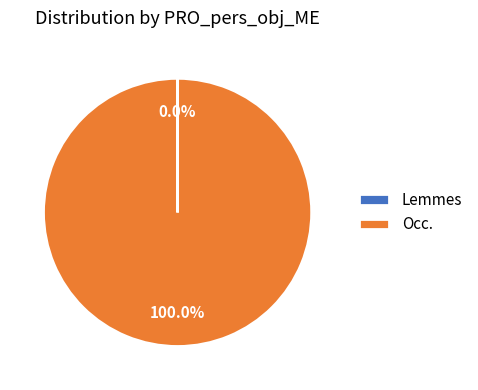

What is the majority slice?

Occ.